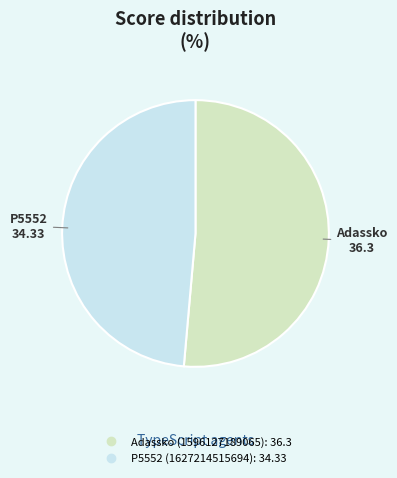

Combined, do Adassko (1596127189065) and P5552 (1627214515694) account for over 50%?

Yes